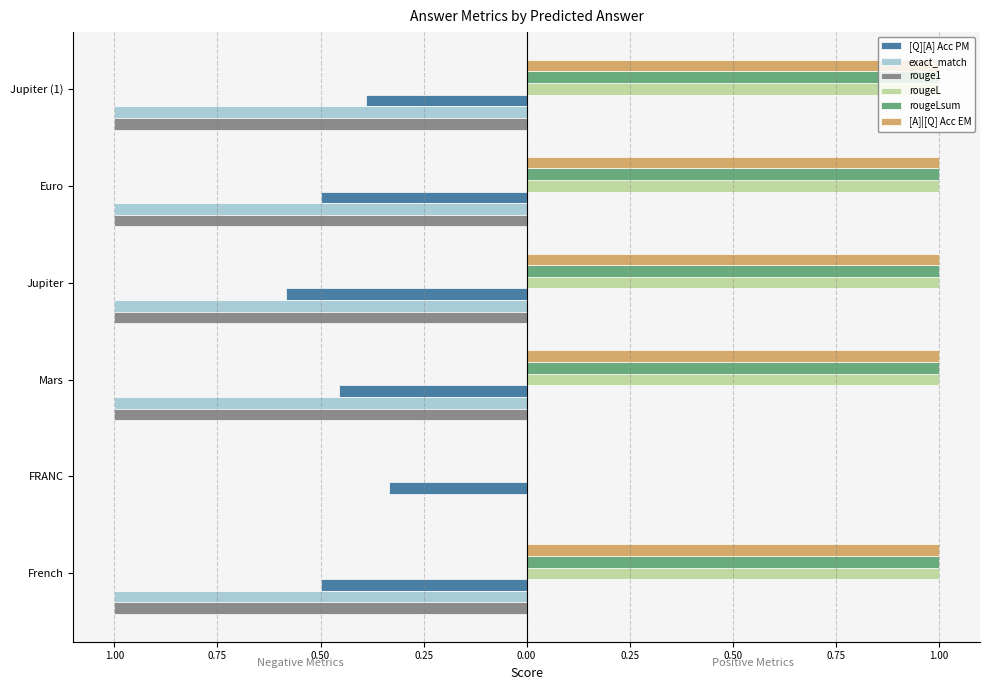

What are all the series names shown in the legend?

[Q][A] Acc PM, exact_match, rouge1, rougeL, rougeLsum, [A]|[Q] Acc EM